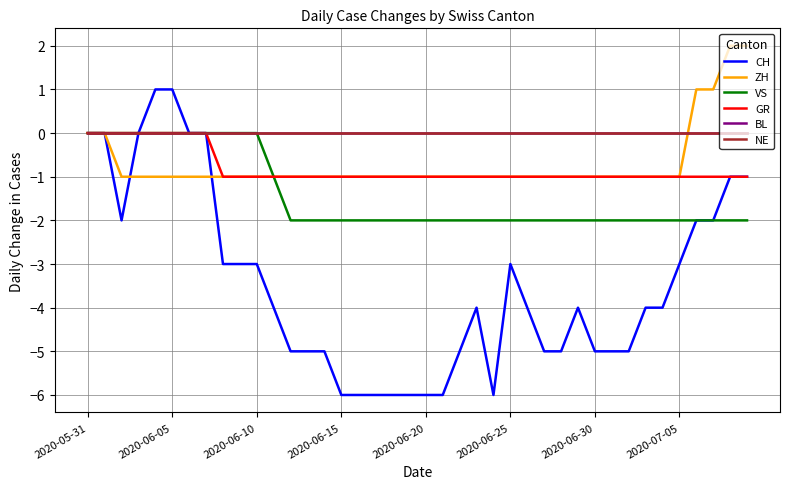

Reading right to left, what are all the values shown in this chart?

CH: -1	-1	-2	-2	-3	-4	-4	-5	-5	-5	-4	-5	-5	-4	-3	-6	-4	-5	-6	-6	-6	-6	-6	-6	-6	-5	-5	-5	-4	-3	-3	-3	0	0	1	1	0	-2	0	0
ZH: 2	2	1	1	-1	-1	-1	-1	-1	-1	-1	-1	-1	-1	-1	-1	-1	-1	-1	-1	-1	-1	-1	-1	-1	-1	-1	-1	-1	-1	-1	-1	-1	-1	-1	-1	-1	-1	0	0
VS: -2	-2	-2	-2	-2	-2	-2	-2	-2	-2	-2	-2	-2	-2	-2	-2	-2	-2	-2	-2	-2	-2	-2	-2	-2	-2	-2	-2	-1	0	0	0	0	0	0	0	0	0	0	0
GR: -1	-1	-1	-1	-1	-1	-1	-1	-1	-1	-1	-1	-1	-1	-1	-1	-1	-1	-1	-1	-1	-1	-1	-1	-1	-1	-1	-1	-1	-1	-1	-1	0	0	0	0	0	0	0	0
BL: 0	0	0	0	0	0	0	0	0	0	0	0	0	0	0	0	0	0	0	0	0	0	0	0	0	0	0	0	0	0	0	0	0	0	0	0	0	0	0	0
NE: 0	0	0	0	0	0	0	0	0	0	0	0	0	0	0	0	0	0	0	0	0	0	0	0	0	0	0	0	0	0	0	0	0	0	0	0	0	0	0	0